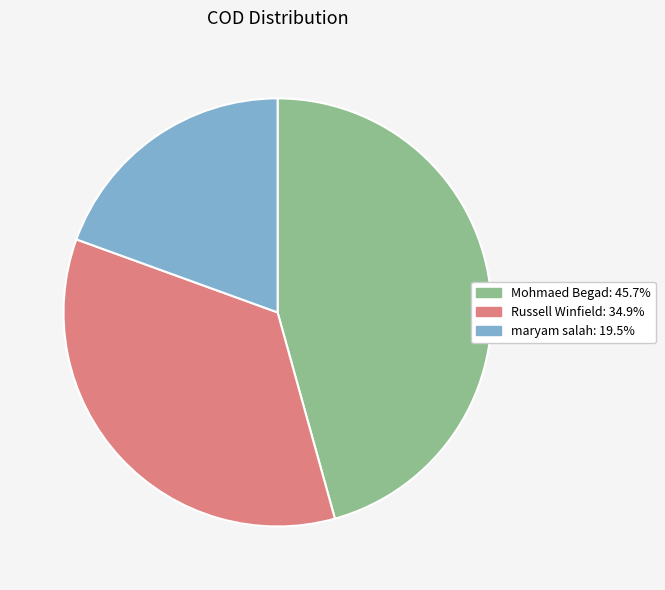

Count the number of slices in the pie.

3